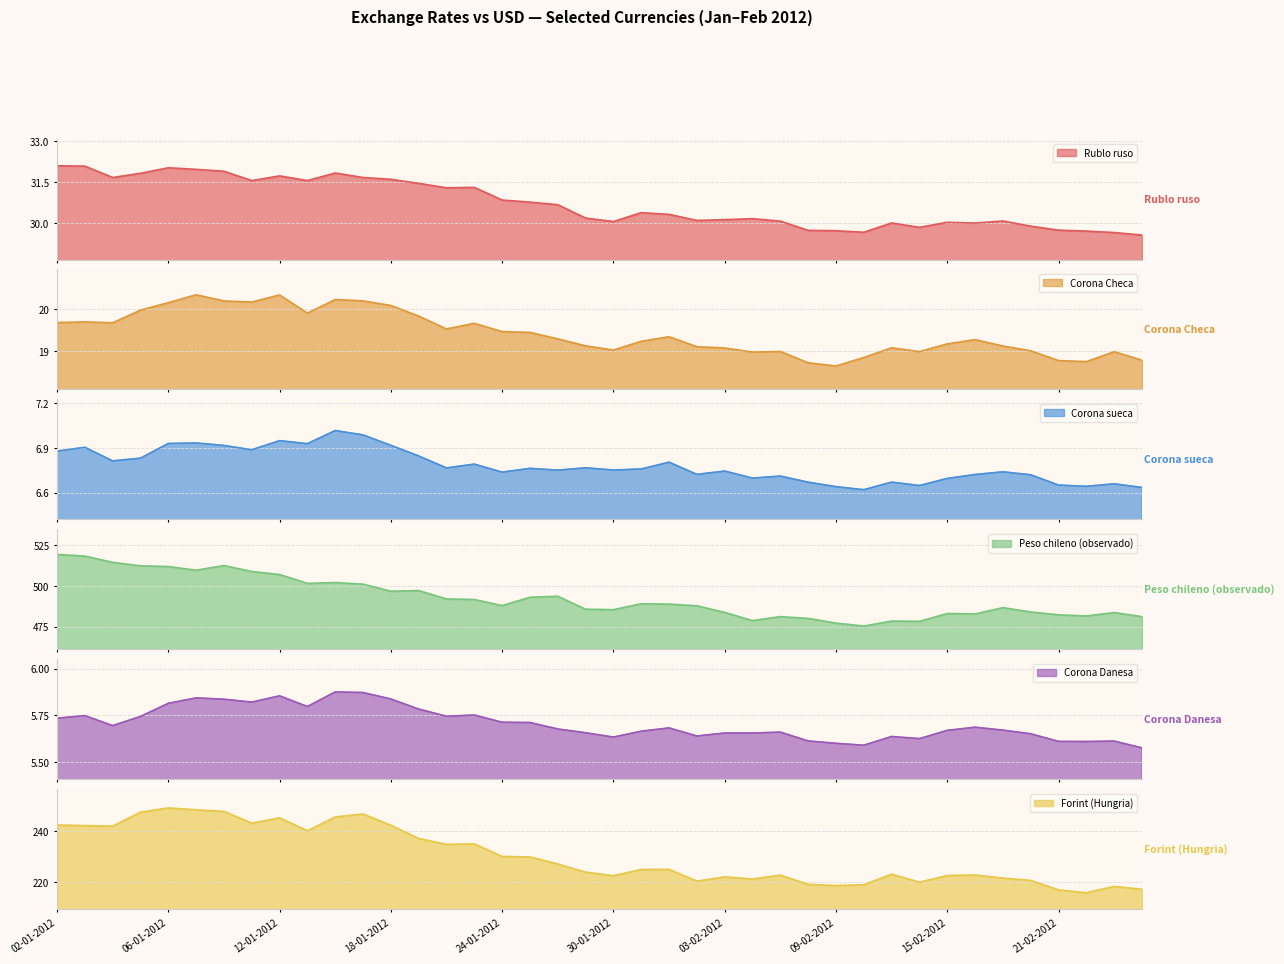

Is the value of Corona sueca at 15-02-2012 greater than the value of Forint (Hungria) at 31-01-2012?

No